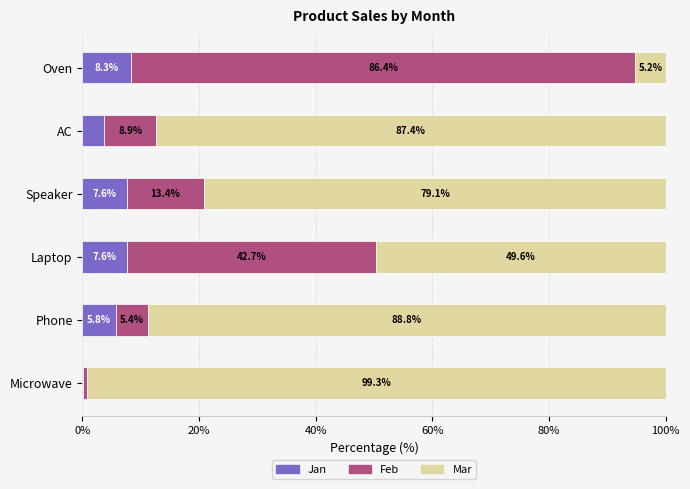

Which category has the highest value in the Jan series?

Oven